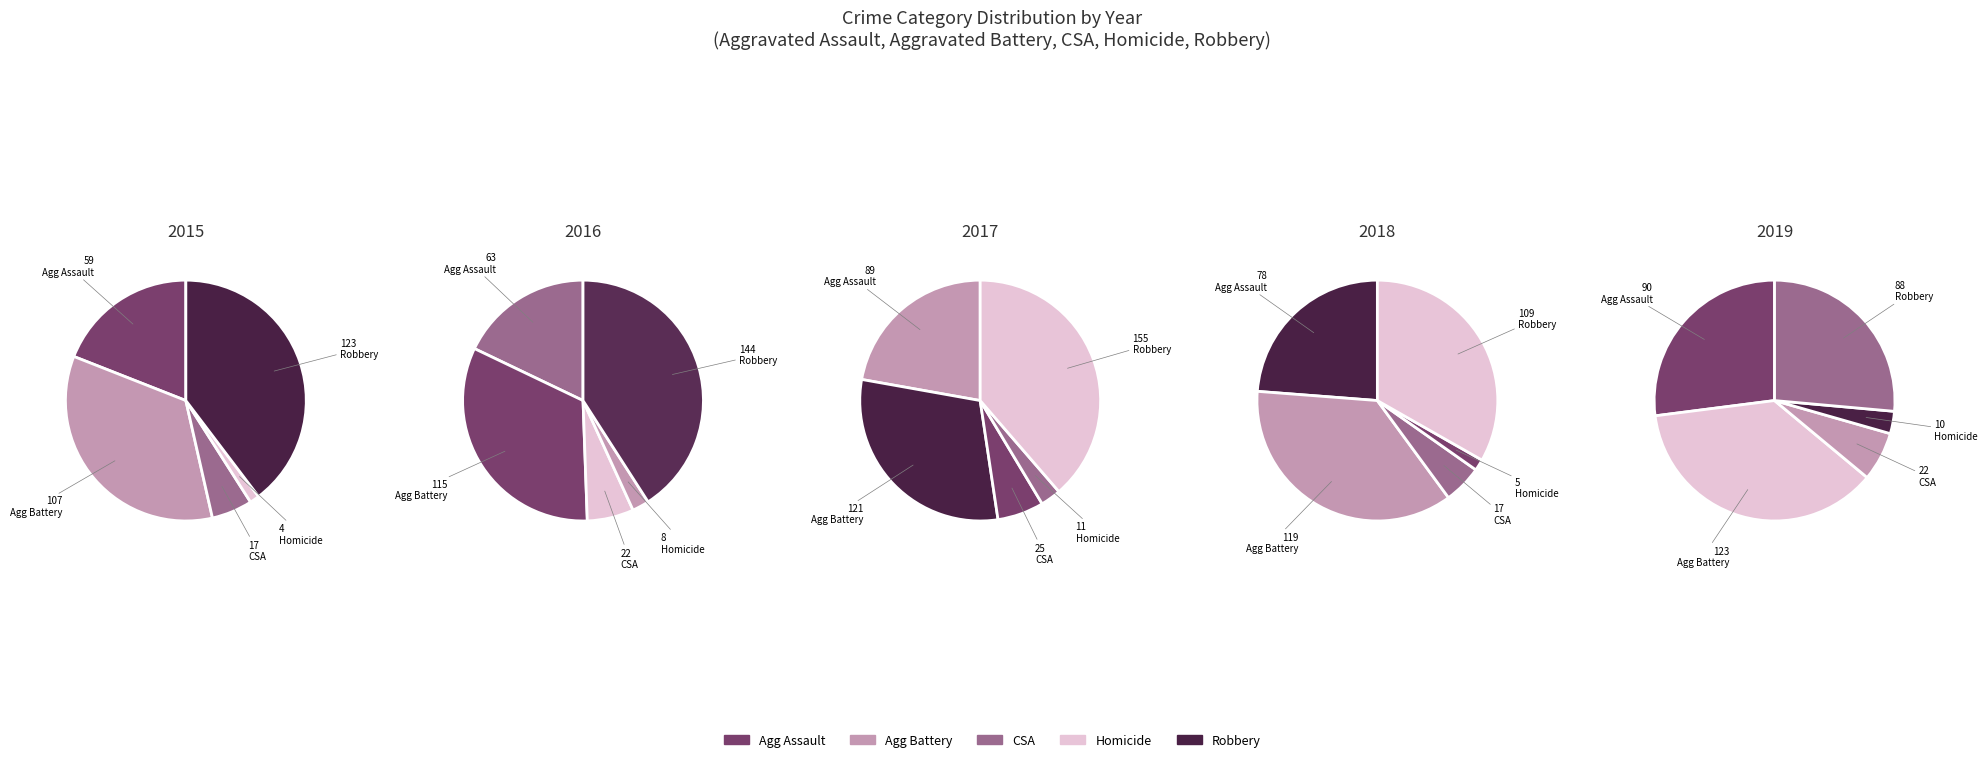

Is there a majority slice in this chart?

No